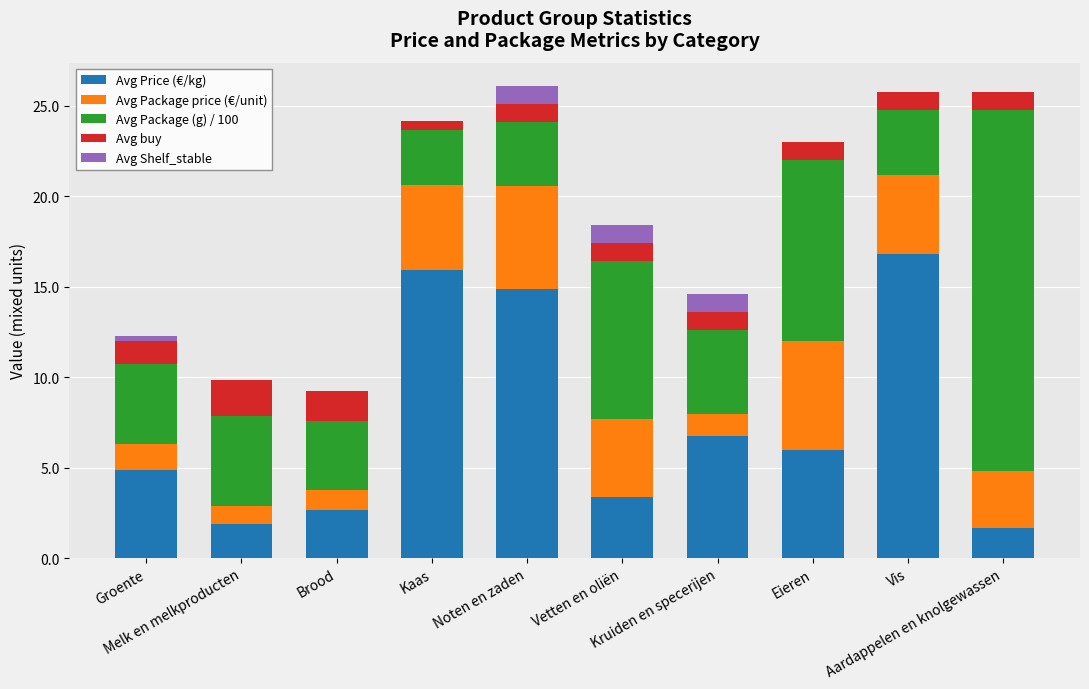

What is the label of the 7th bar from the left?

Kruiden en specerijen